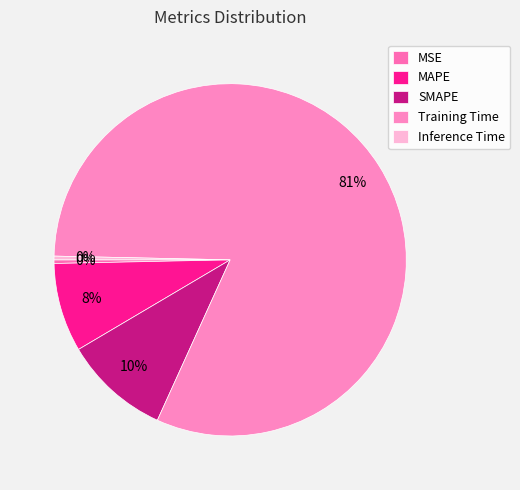

How many slices are in this pie chart?

5